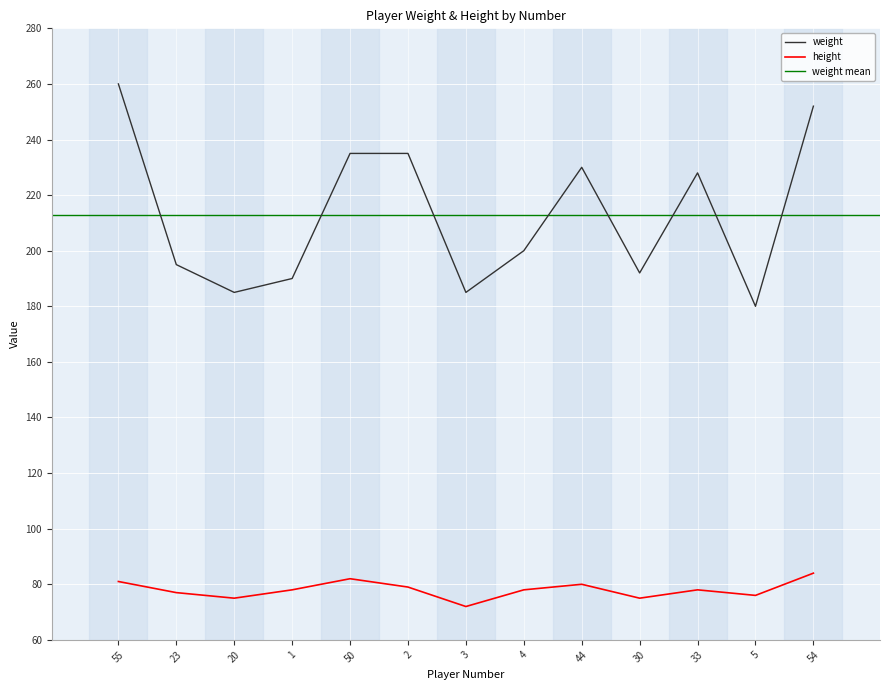

Is it true that height equals 104 at 33?

False